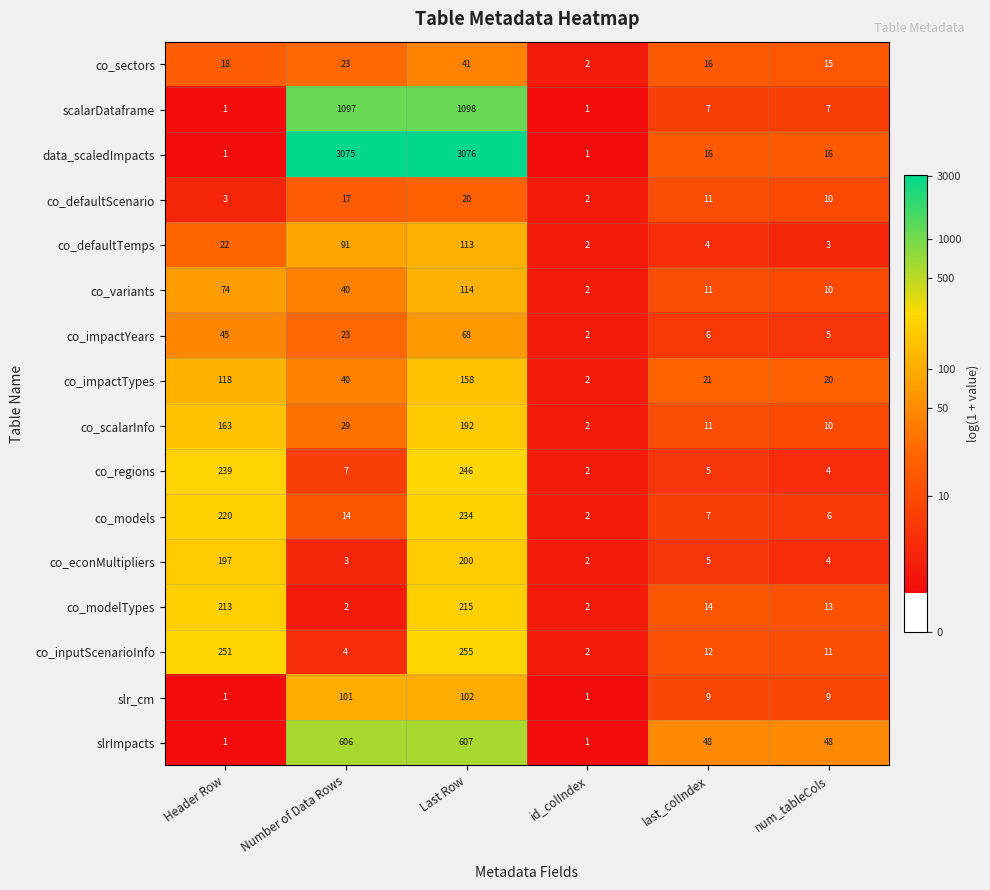

What is the difference between the maximum and minimum values in the co_sectors series?

39